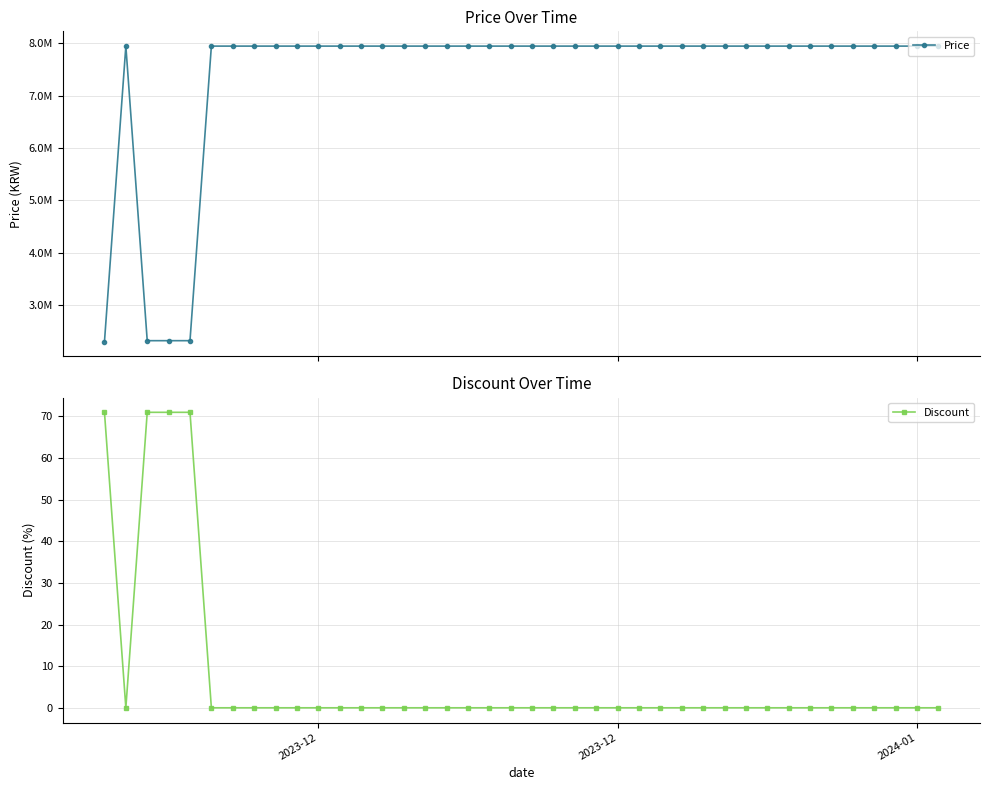

Which series has the widest spread of values?

Price